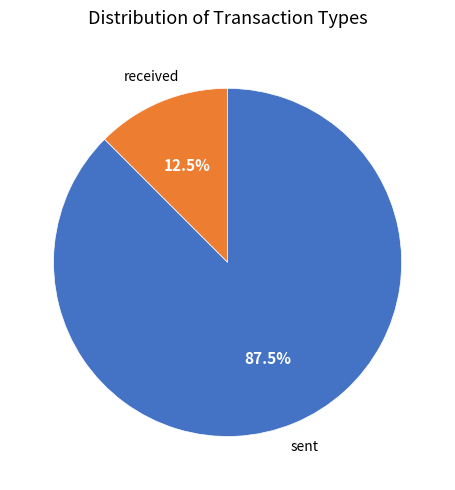

Do received and sent together represent more than half of the pie?

Yes